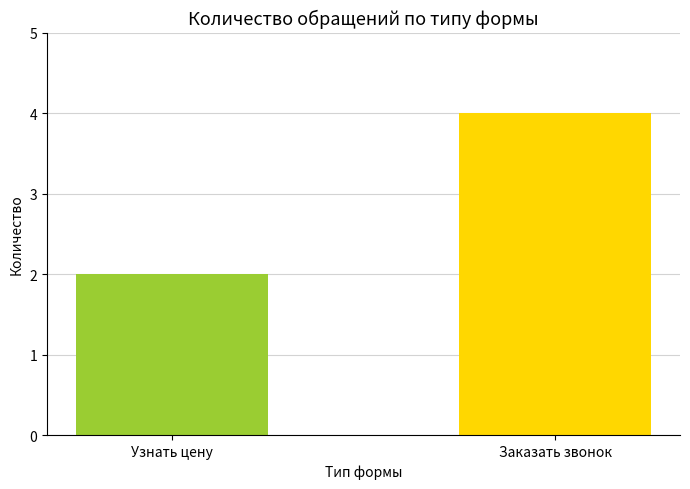

Is it true that Узнать цену equals 1 at Оксана Дмитрівна?

False